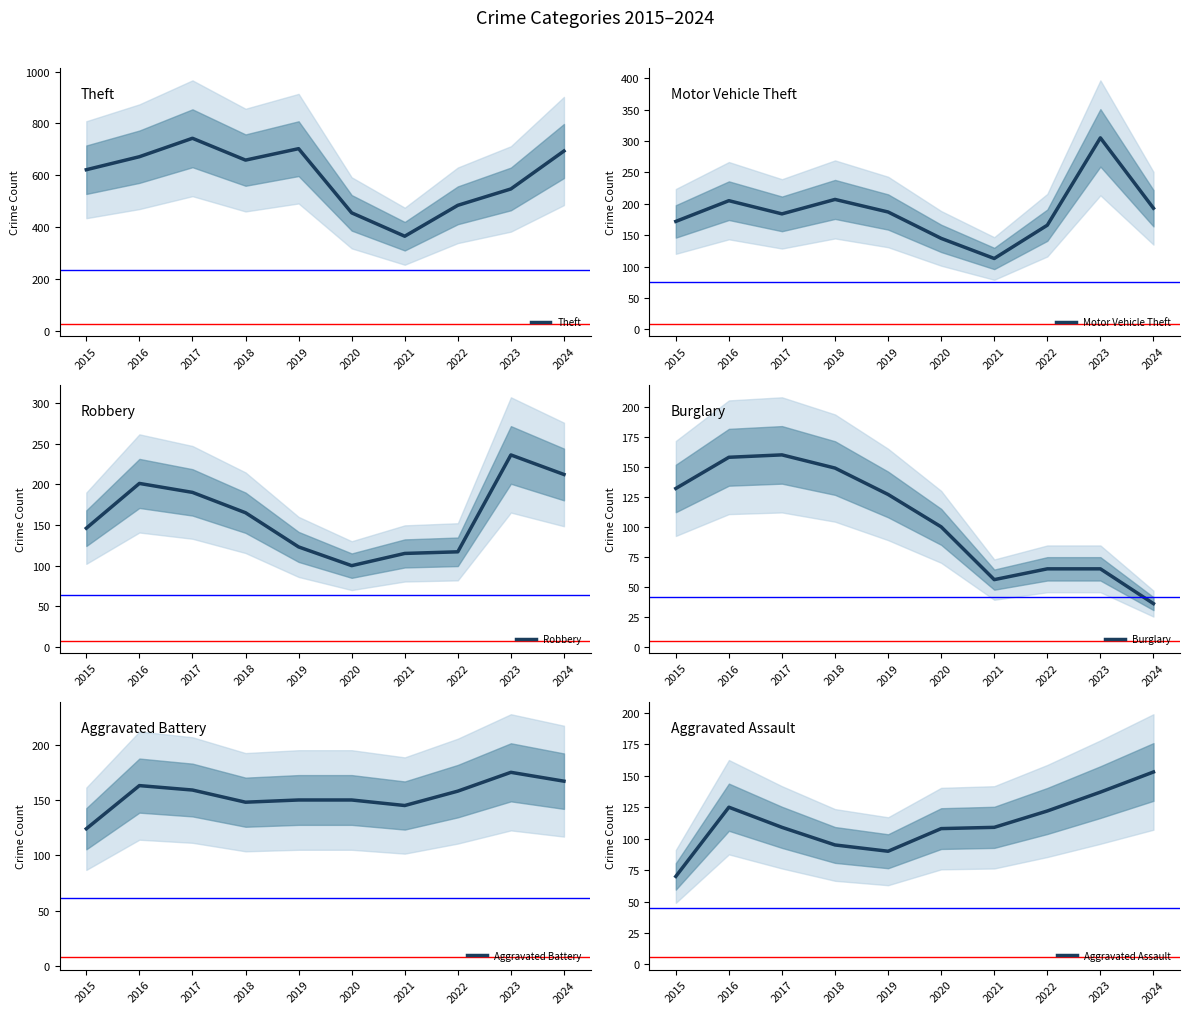

True or false: Motor Vehicle Theft and Burglary intersect in this chart.

False